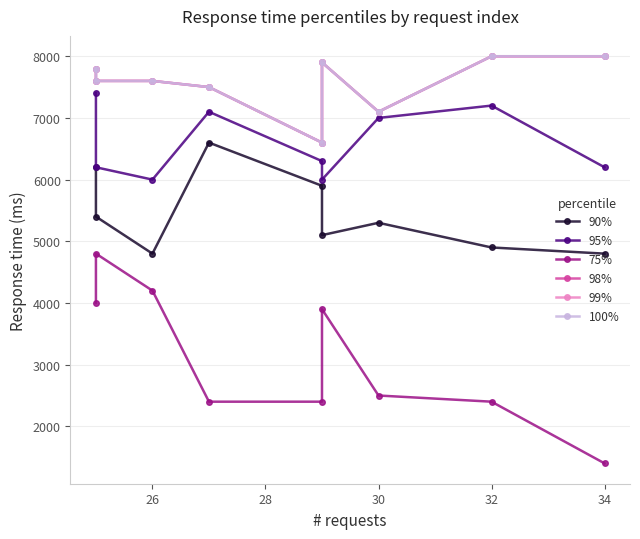

True or false: 75% has a value of 1478 at 32.

False